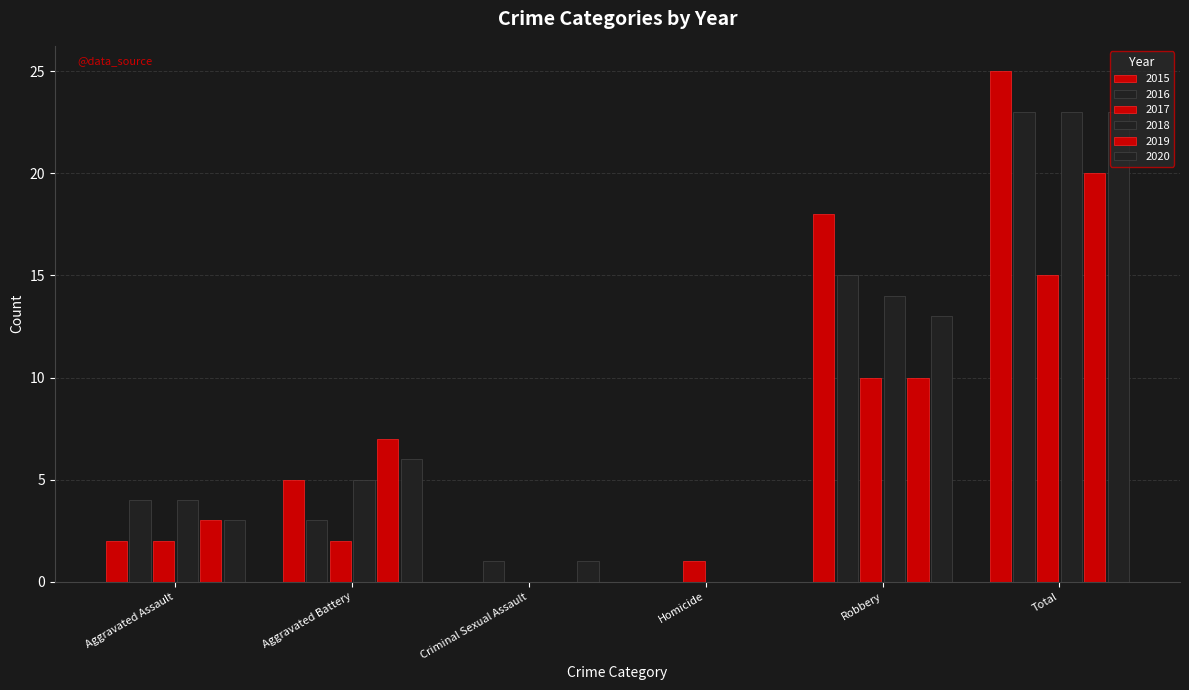

How many groups of bars are there?

6